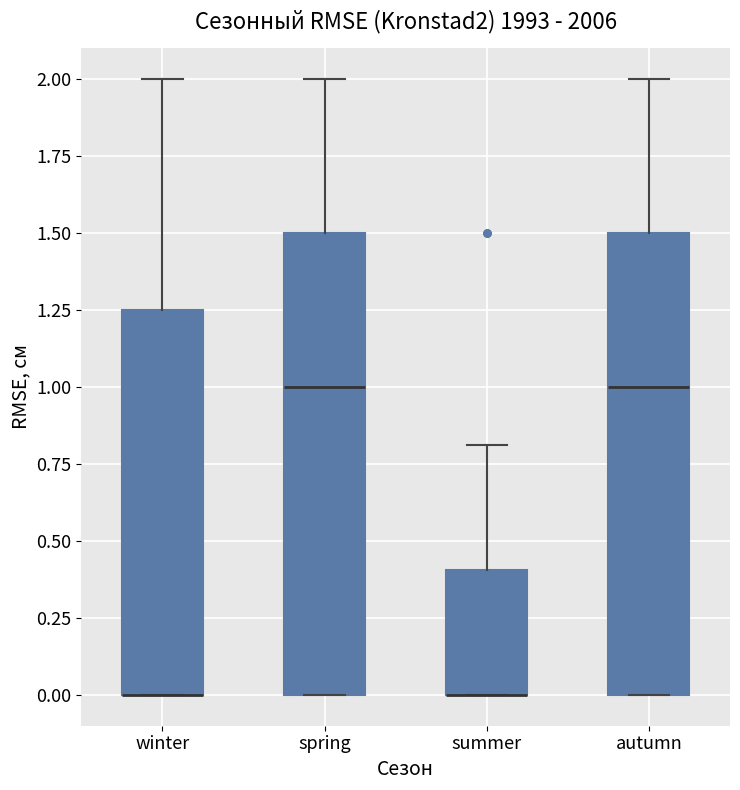

Reading left to right, read every box against the y-axis: the position of its median line, the range the box covers, and the ends of its whiskers. The values are not printed on the chart, so give them approximately, as read against the axis.

winter: median 0.00 (drawn on the box's lower edge), box 0.00 to 1.25, whiskers 0.00 to 2.00
spring: median 1.00, box 0.00 to 1.50, whiskers 0.00 to 2.00
summer: median 0.00 (drawn on the box's lower edge), box 0.00 to 0.40, whiskers 0.00 to 0.80
autumn: median 1.00, box 0.00 to 1.50, whiskers 0.00 to 2.00